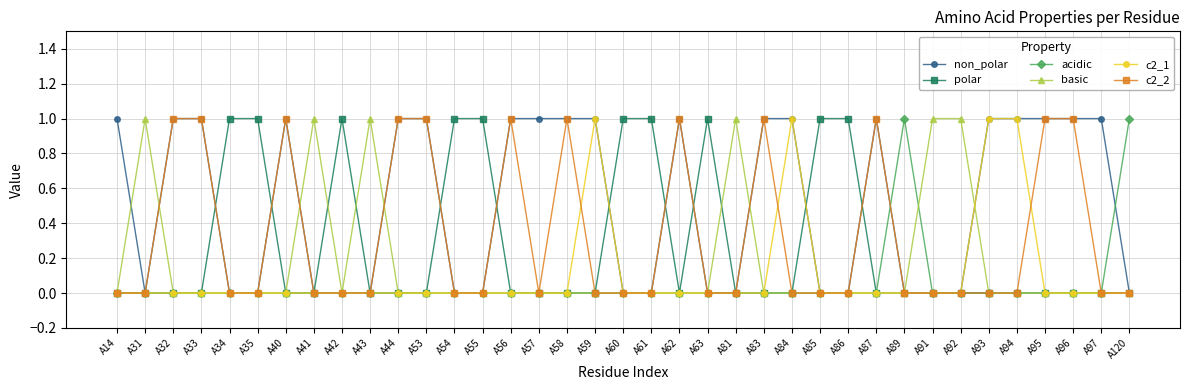

At which category does basic reach its first local peak?

A31